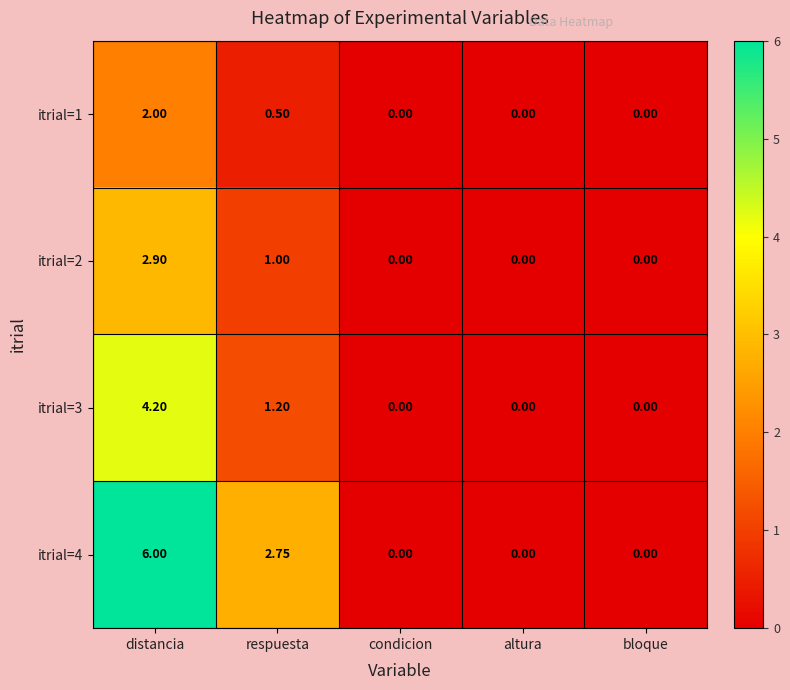

Which label corresponds to the largest value in the chart?

distancia